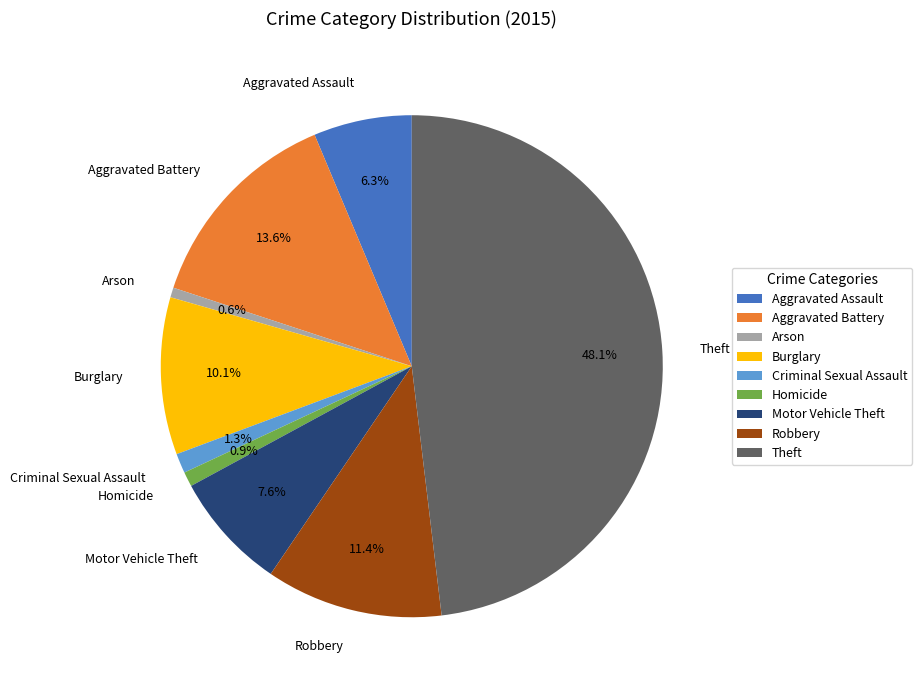

Which slice is the largest?

Theft